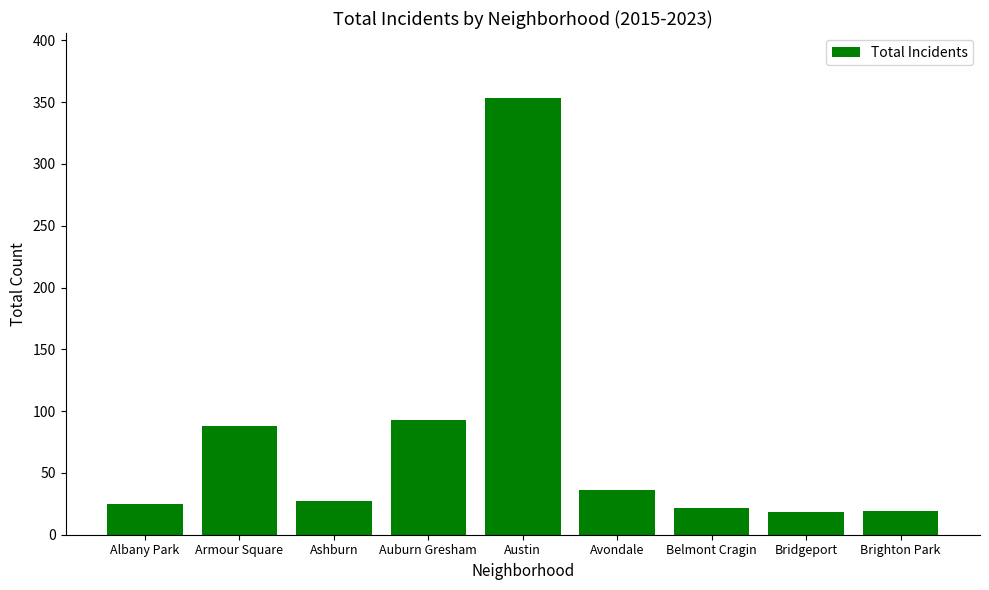

At which category does the chart reach its peak across all series?

Austin